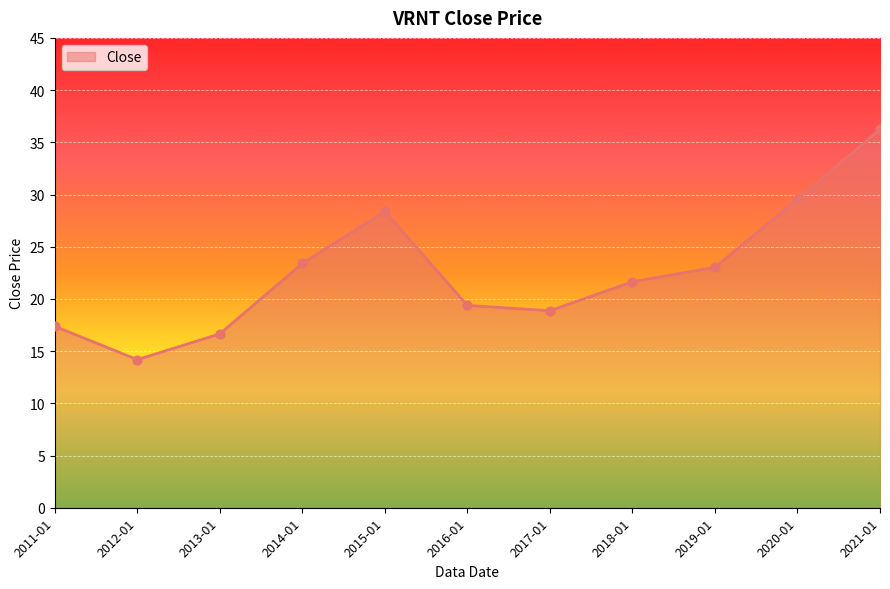

What is the change in value from 2011-01 to 2012-01?

-3.2